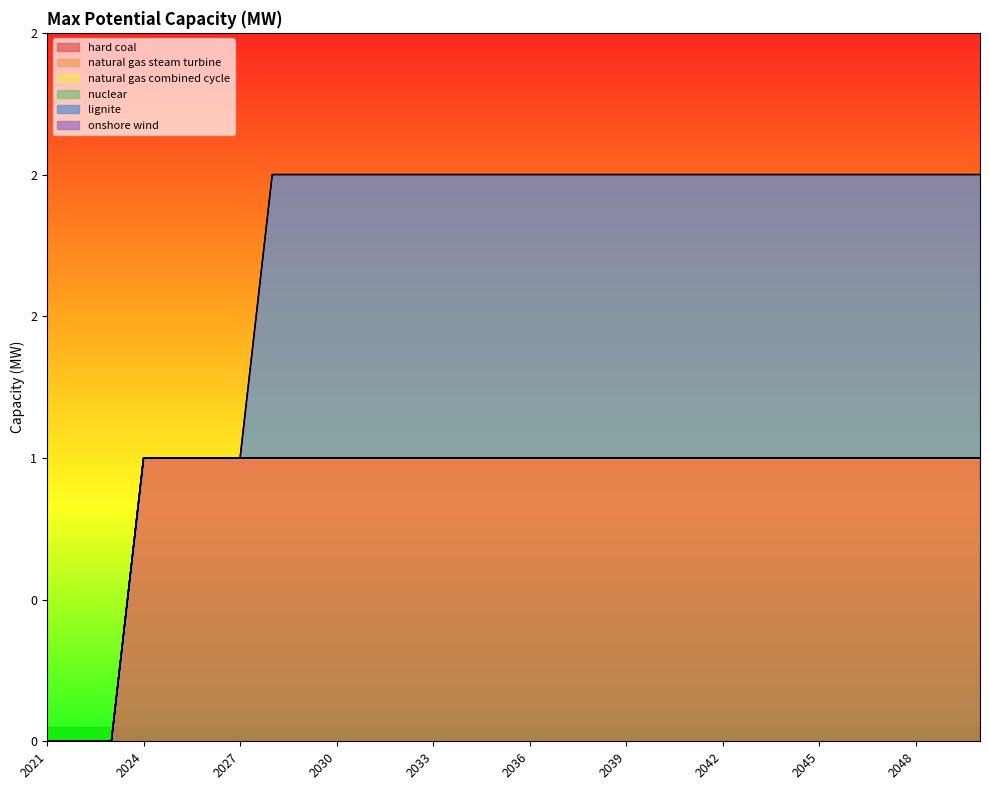

Does the chart display data point markers on the line(s)?

No